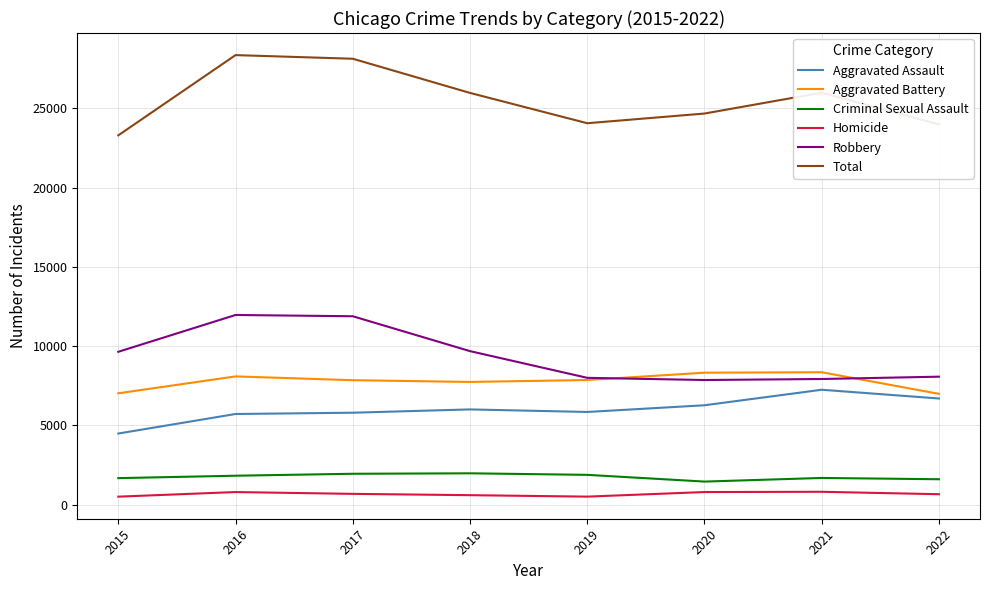

True or false: Homicide and Robbery intersect in this chart.

False